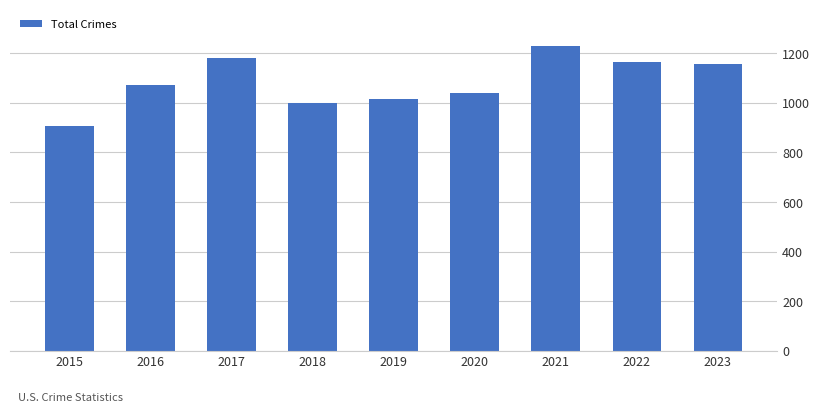

What is the value of the 8th bar from the left?

1162